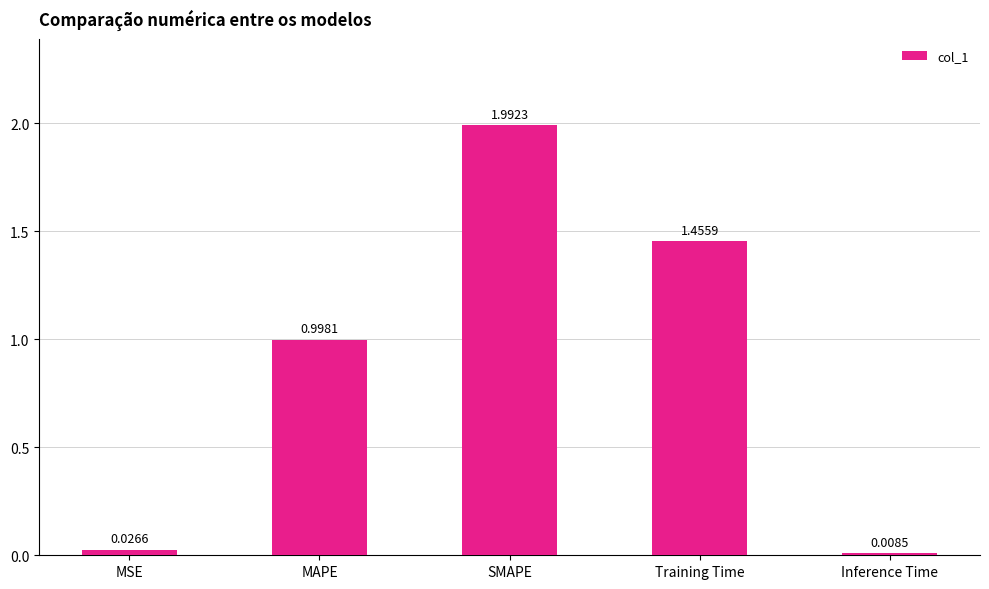

How many bars are there in total?

5